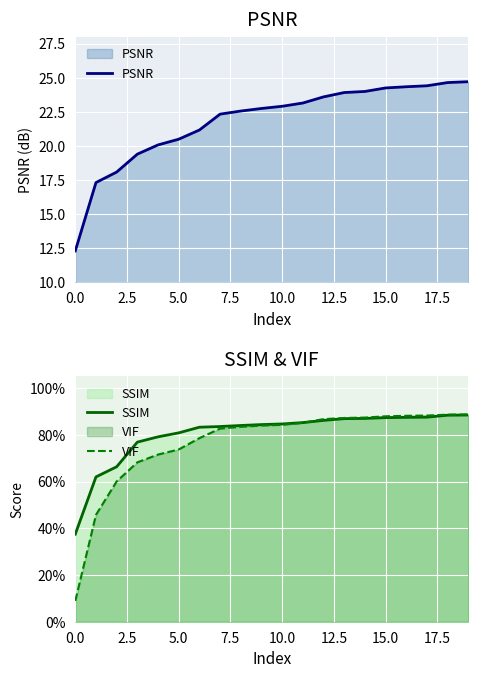

What is the minimum value for PSNR?

12.3